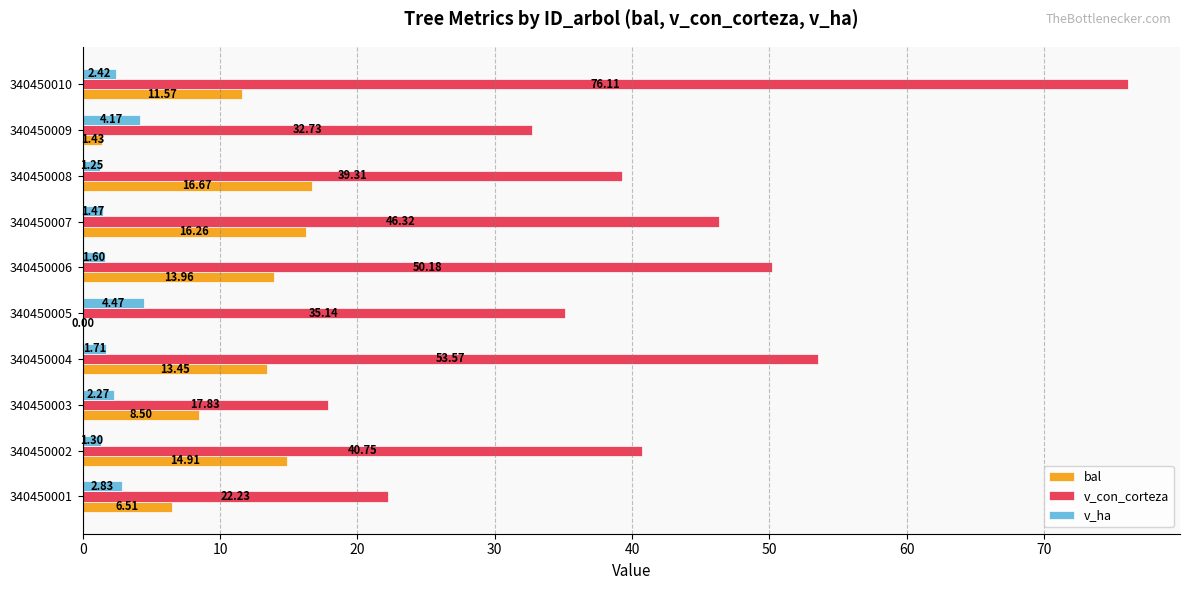

Which series changed the most between 340450001 and 340450002?

v_con_corteza